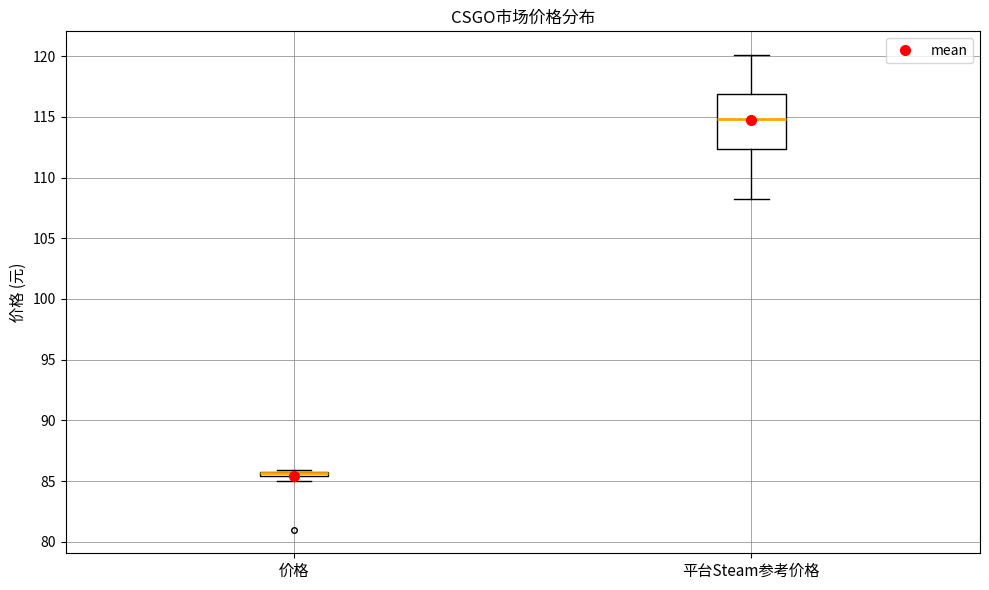

Which box is the tallest, from its lower edge to its upper edge?

平台Steam参考价格